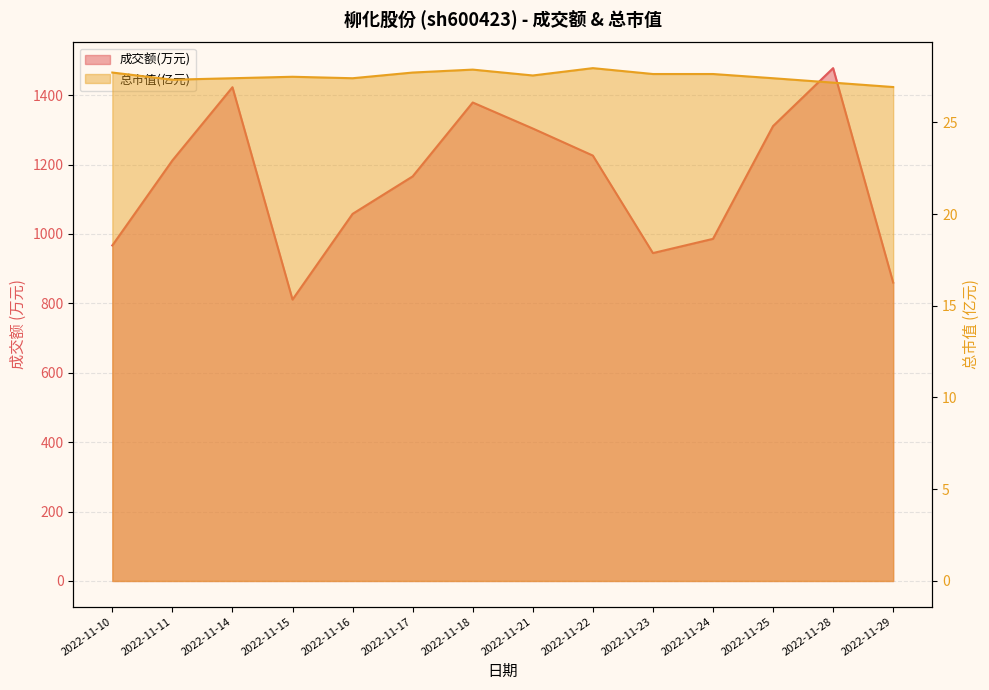

What is the difference between the second highest and second lowest values in the 总市值(亿元) series?

0.7